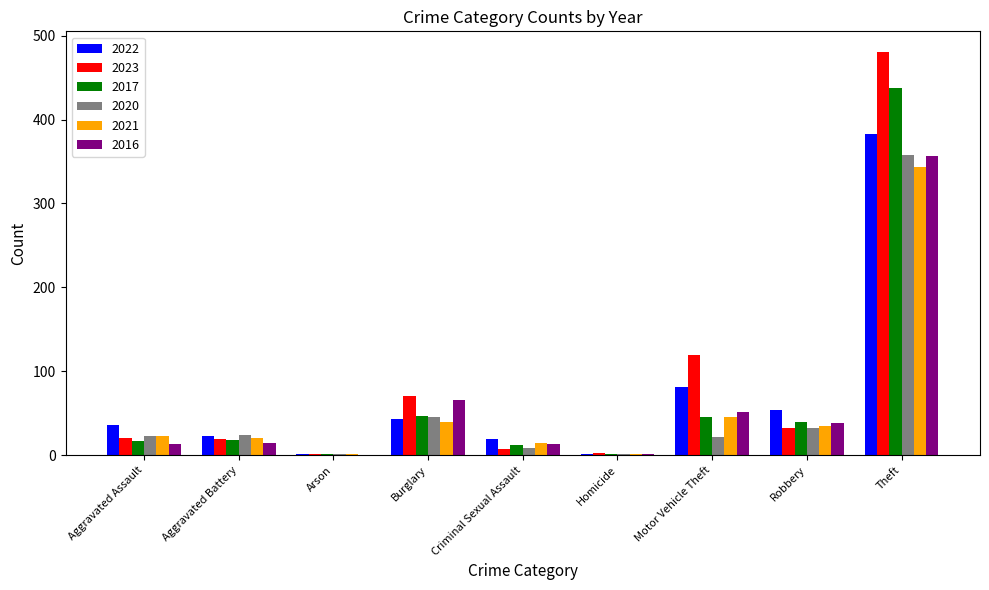

What is the sum of all 2021 values?

524